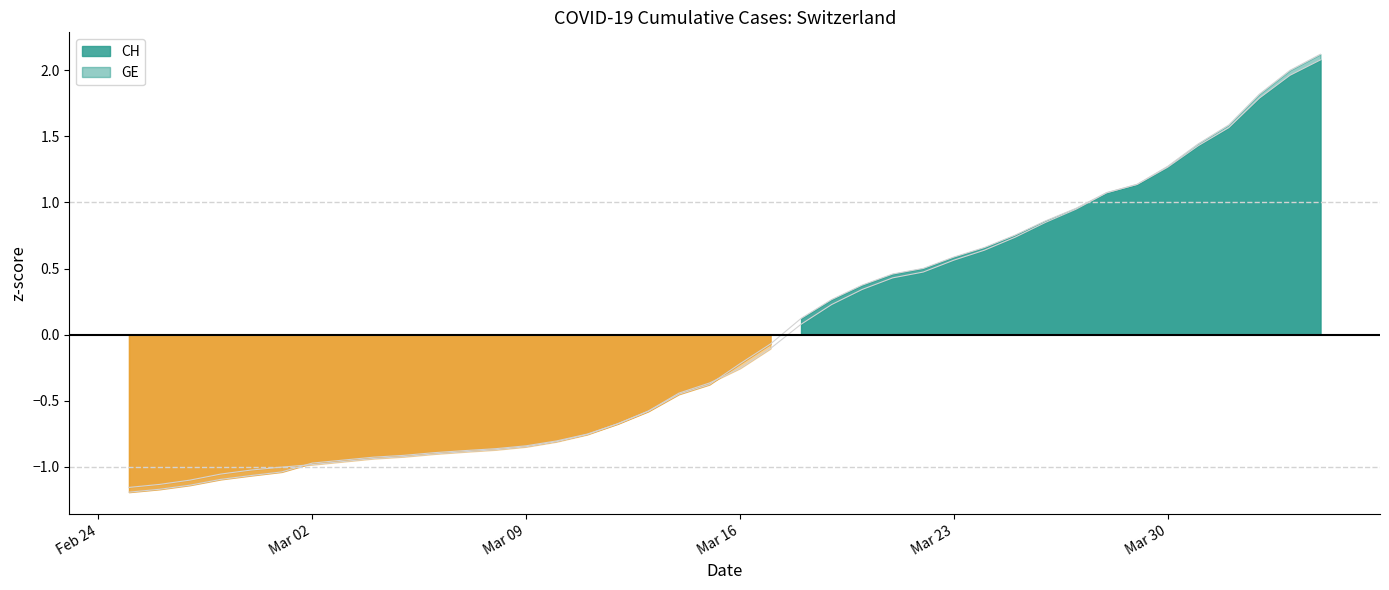

True or false: CH has more than 2 points higher than both neighbors.

False